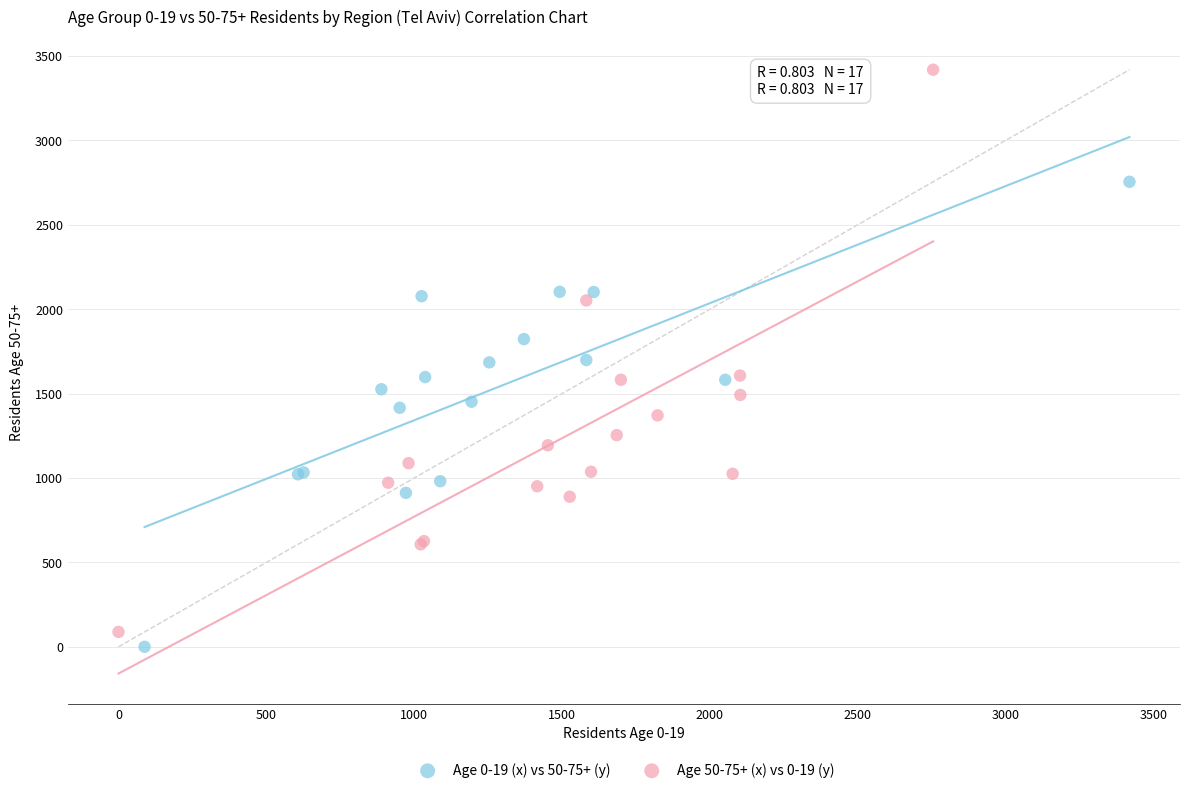

Which series has the widest spread of Y values?

Age 50-75+ (x) vs 0-19 (y)